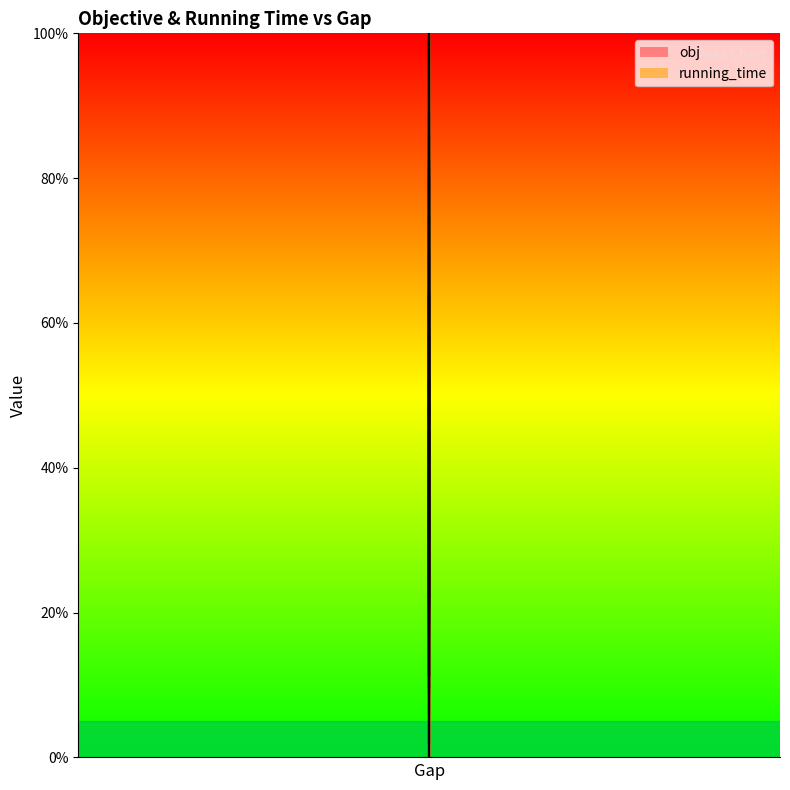

What is the average value of the obj series?

48.3